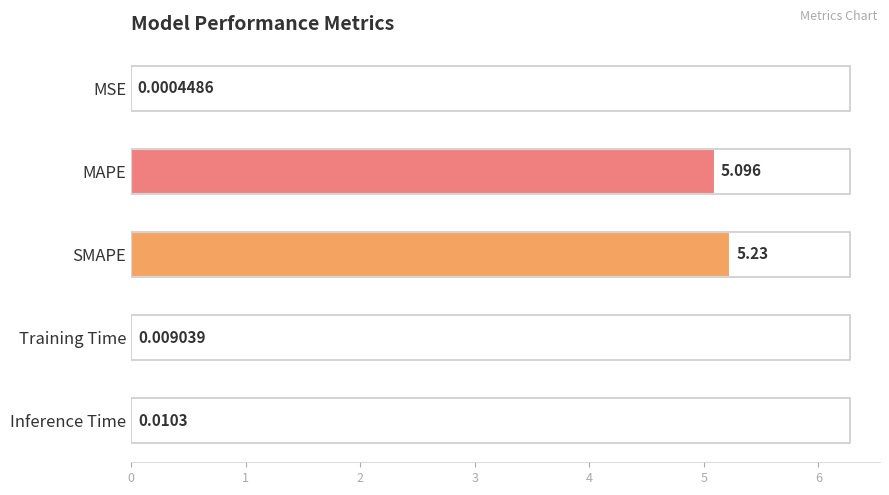

Which category has the highest value across all series?

SMAPE